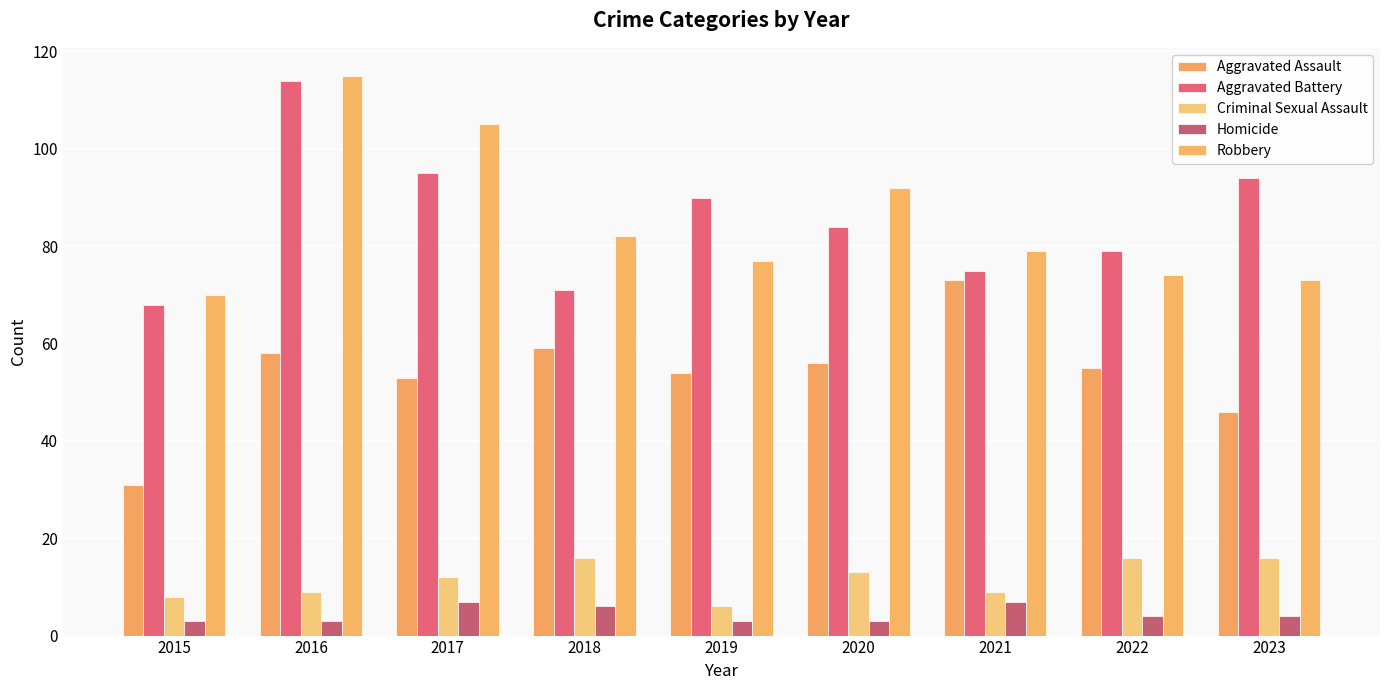

Are the bars grouped side by side (vs. stacked)?

Yes